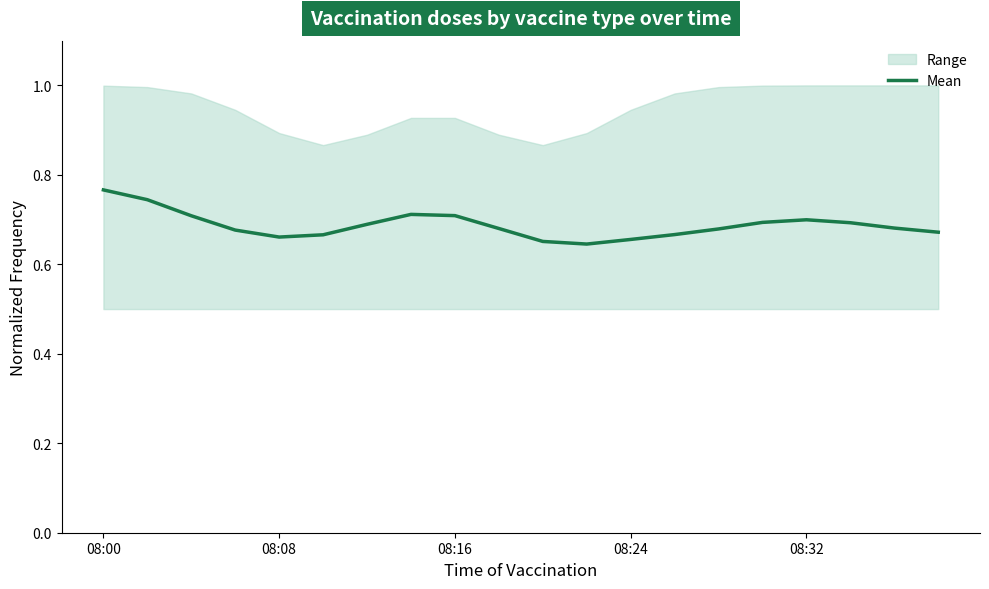

Count the number of categories in the chart.

20